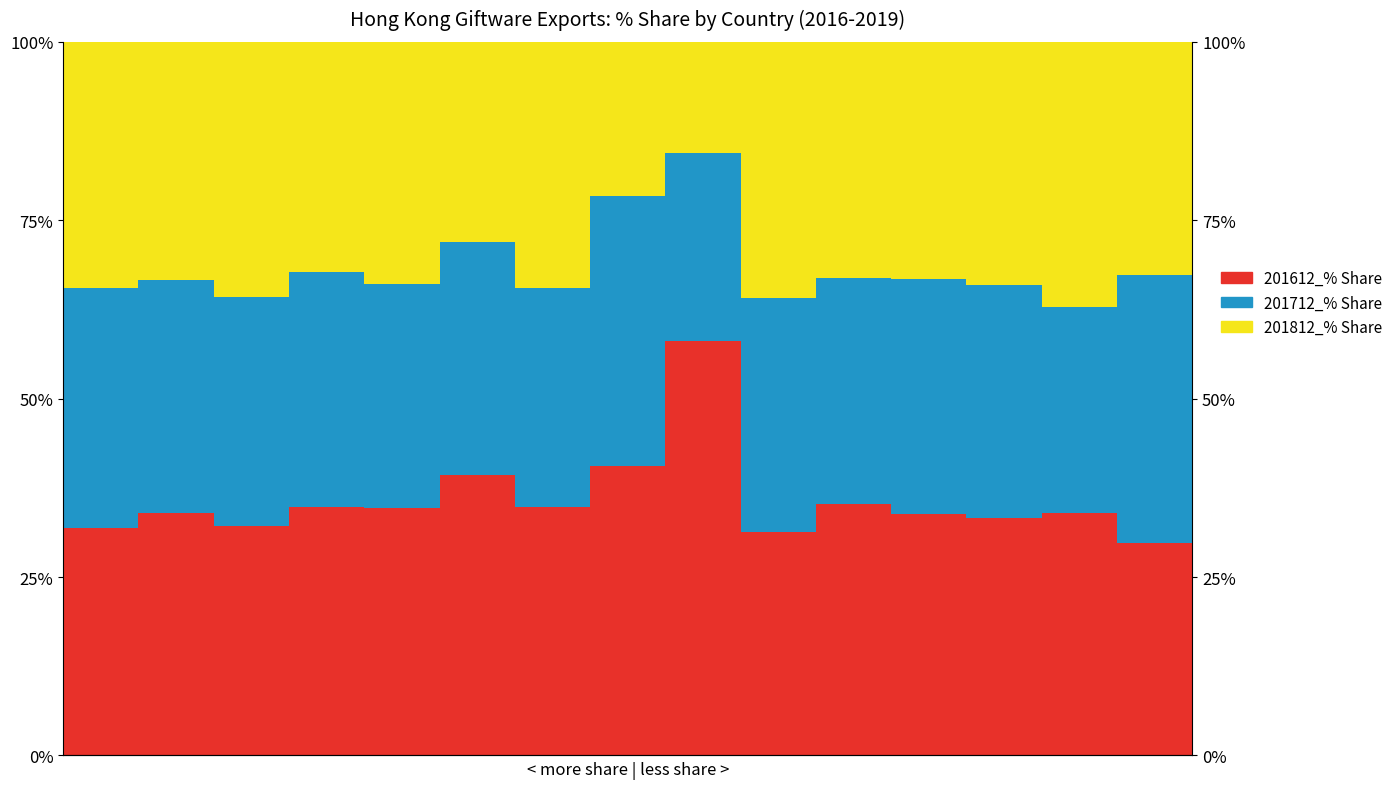

How many categories are shown in the chart?

15